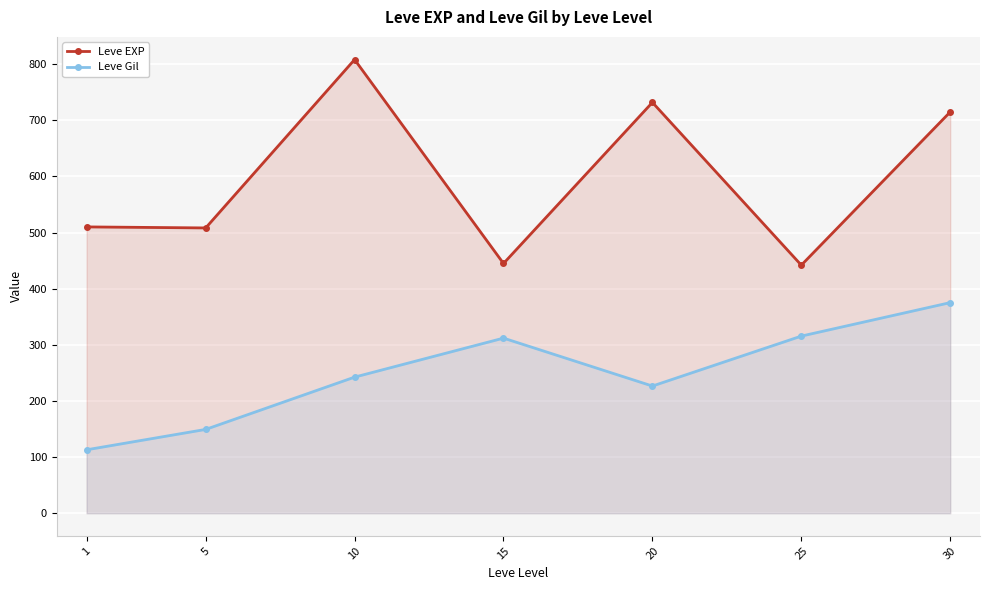

What is the minimum value shown in the chart?

113.0